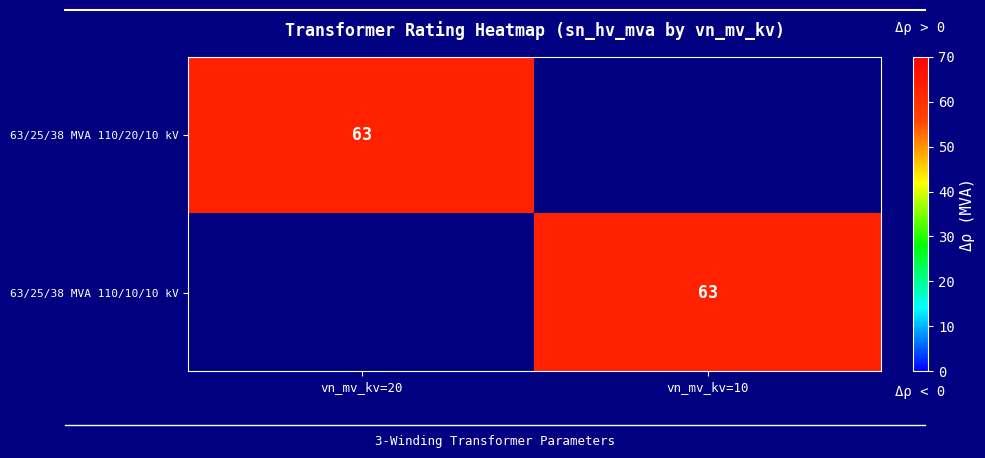

The value of 63/25/38 MVA 110/20/10 kV at vn_mv_kv=20 is 63. True or false?

True